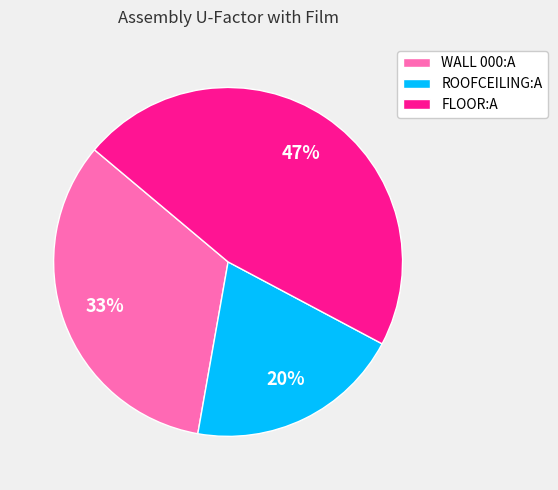

Combined, do ROOFCEILING:A and FLOOR:A account for over 50%?

Yes